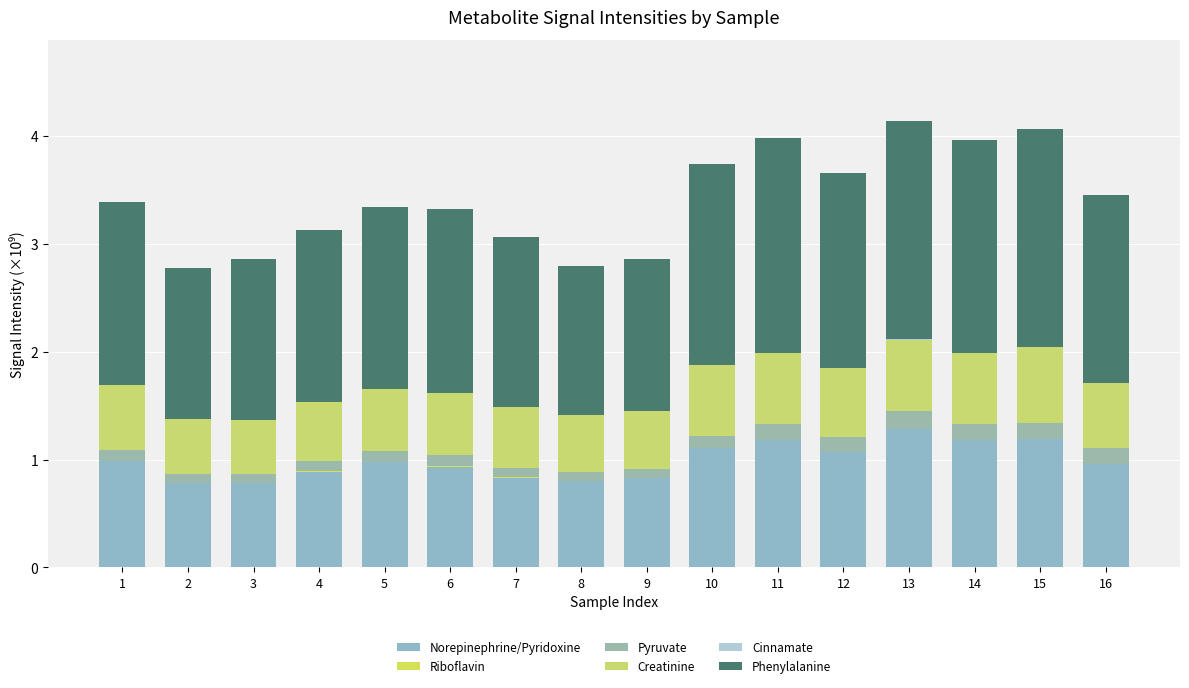

What is the difference between the maximum and minimum values in the Creatinine series?

0.2